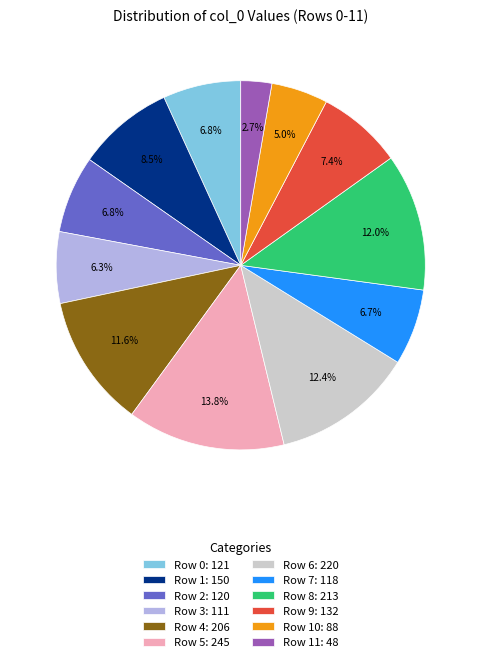

Which slice is the largest?

Row 5: 245